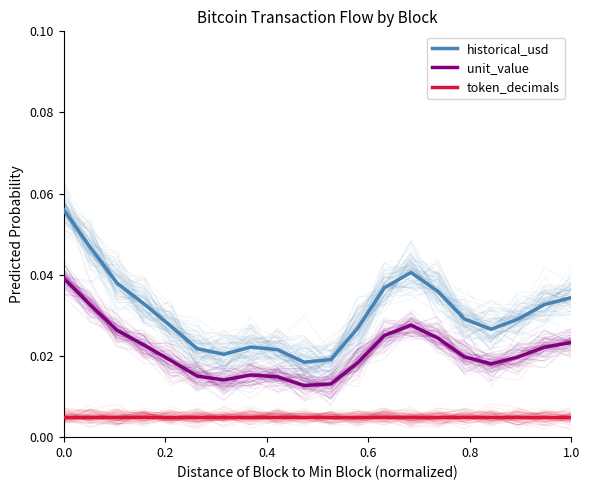

Rank the series by their average value, from highest to lowest.

historical_usd, unit_value, token_decimals